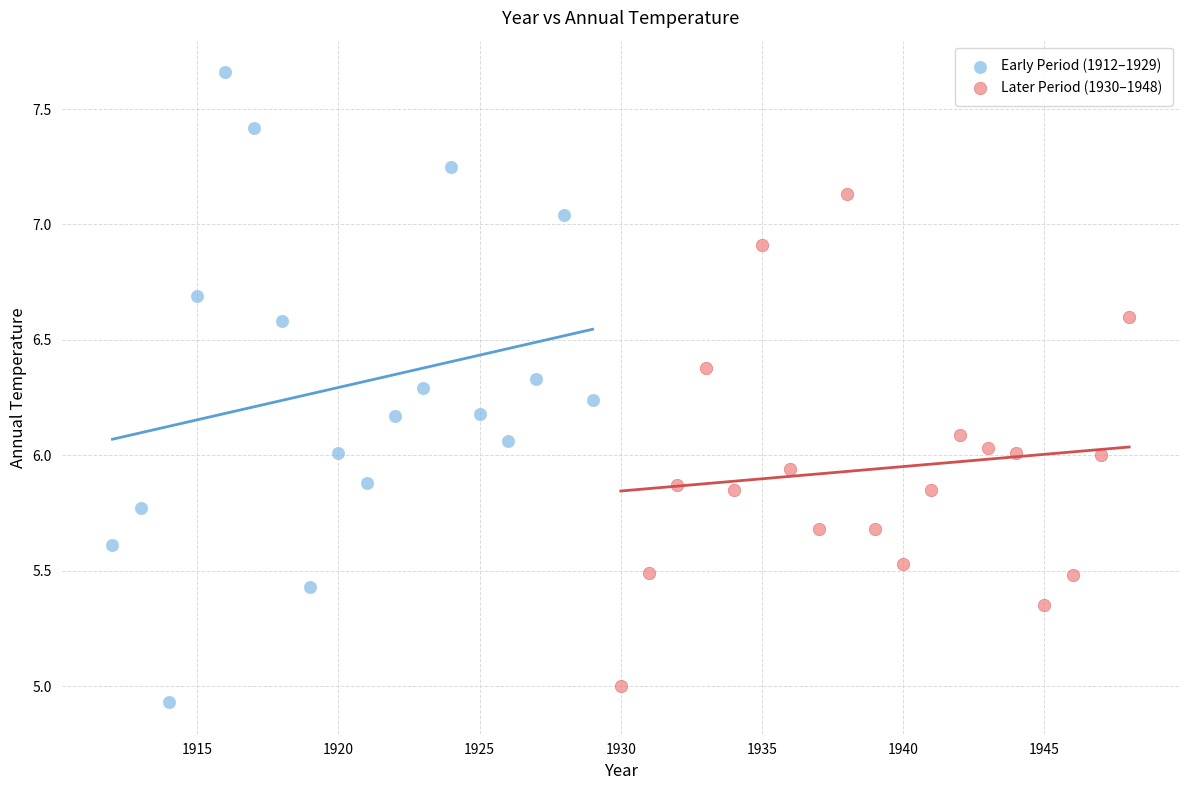

Which series contains the highest Y value?

Early Period (1912–1929)